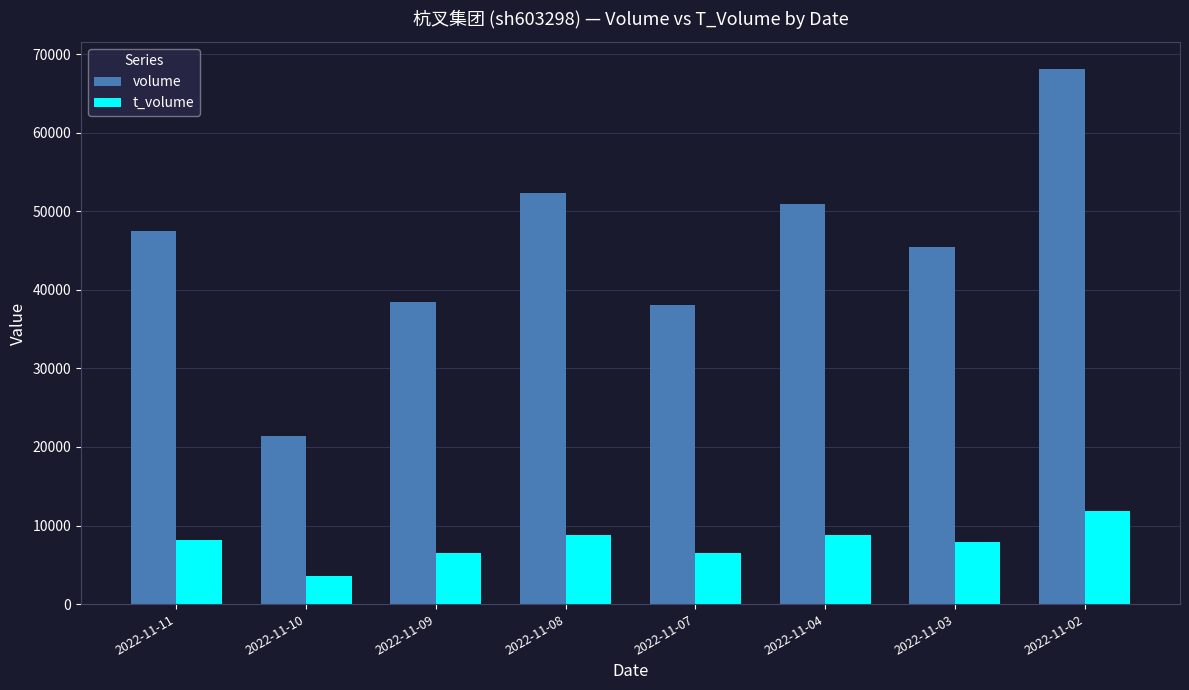

The value of volume at 2022-11-09 is 12687. True or false?

False